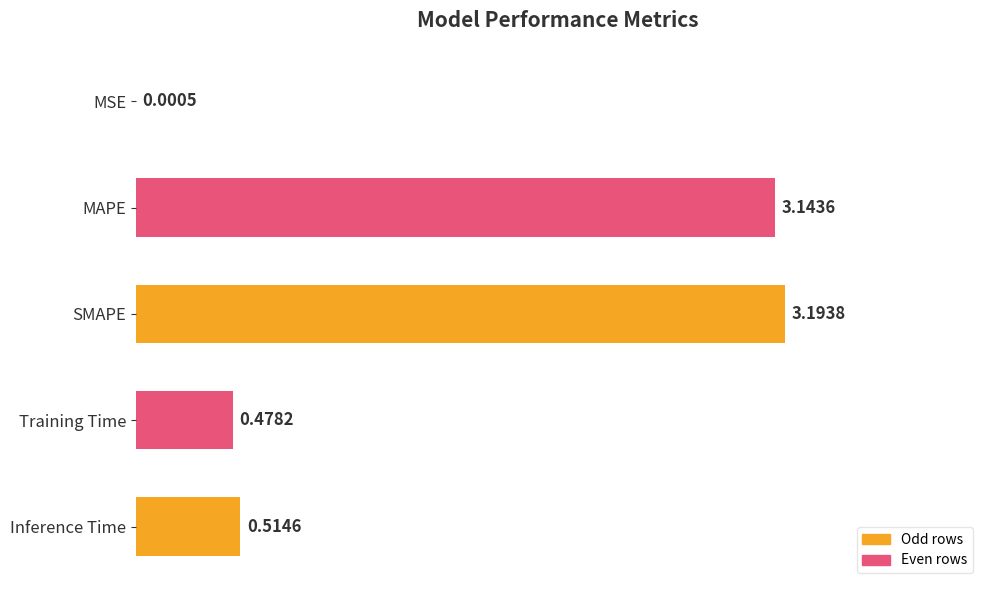

What is the sum of all values?

7.3